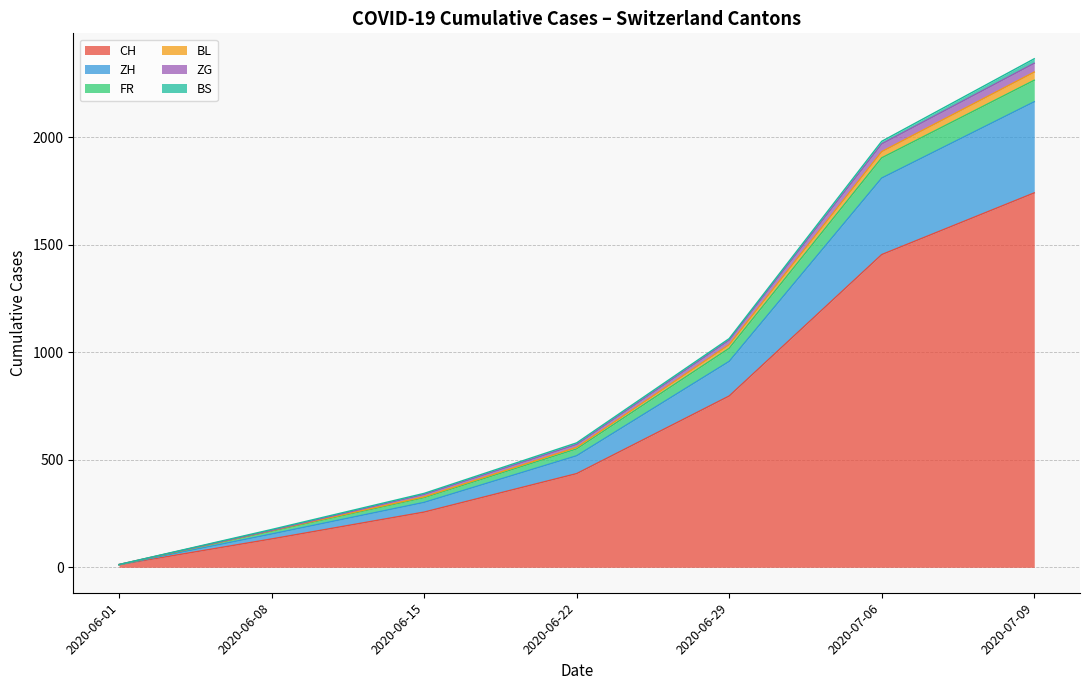

At which category is the sum across all series the highest?

2020-07-09